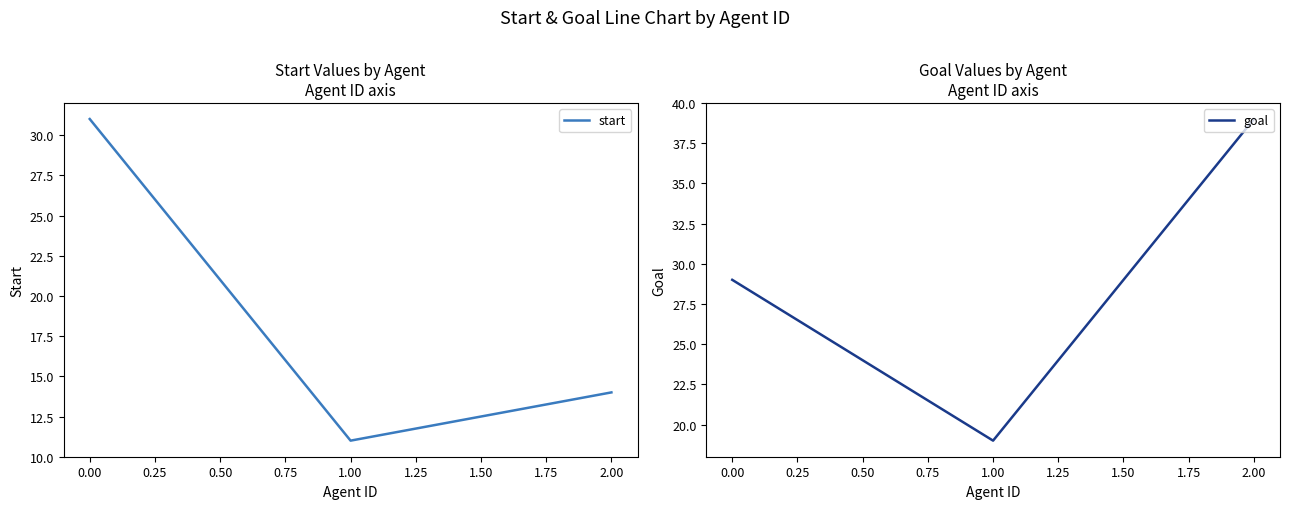

Does the chart display data point markers on the line(s)?

No